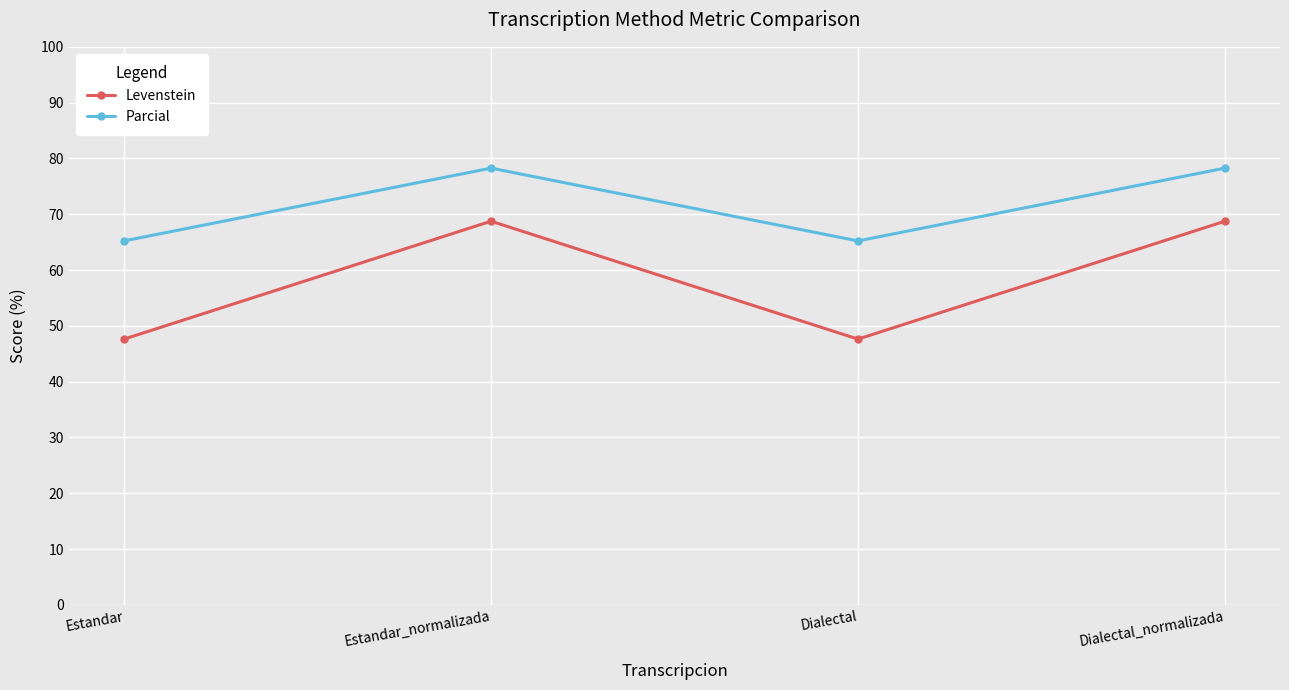

True or false: Levenstein and Parcial cross at least once.

False